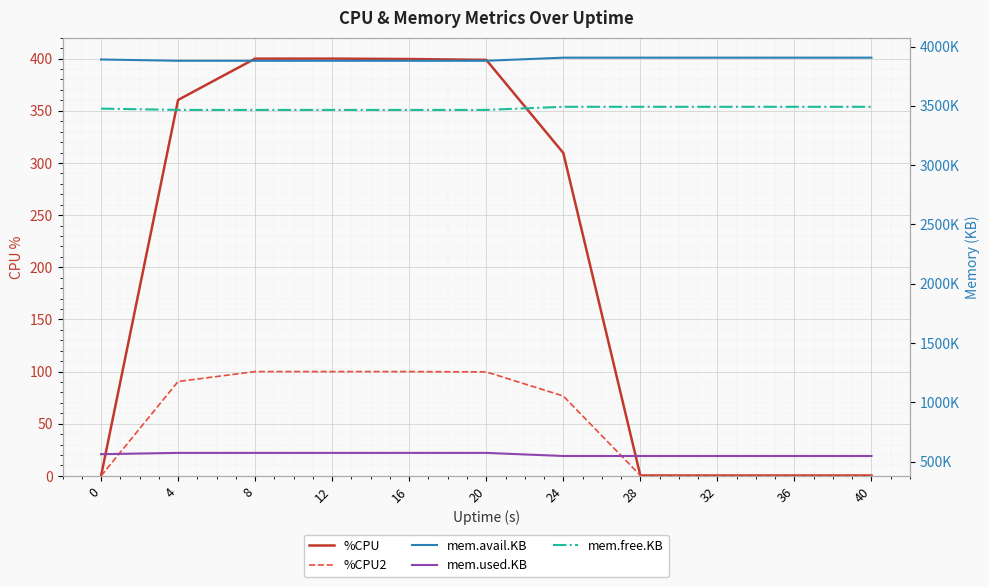

Which has a higher value, 0 or 24?

24